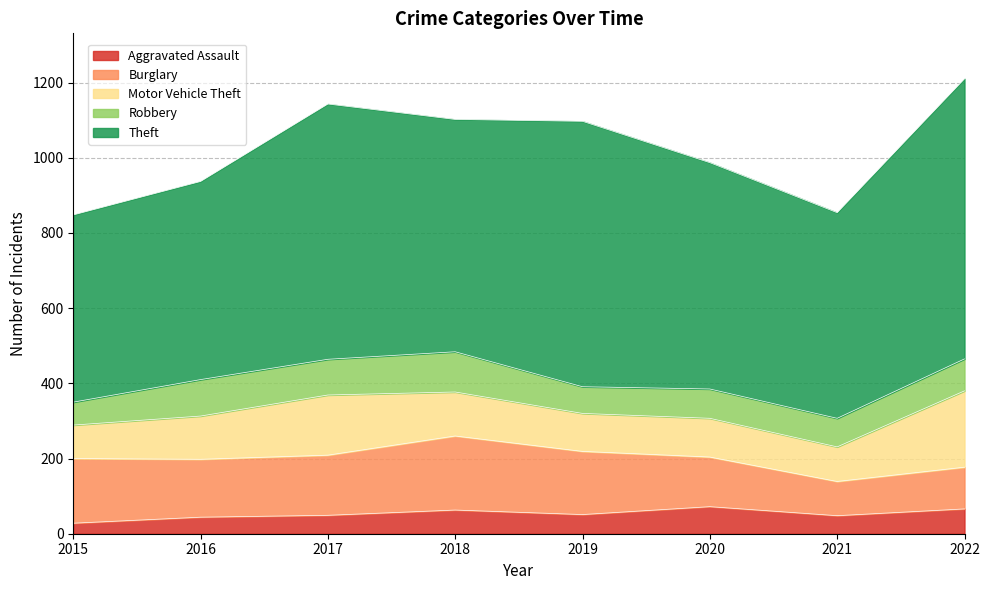

Count the number of categories in the chart.

8